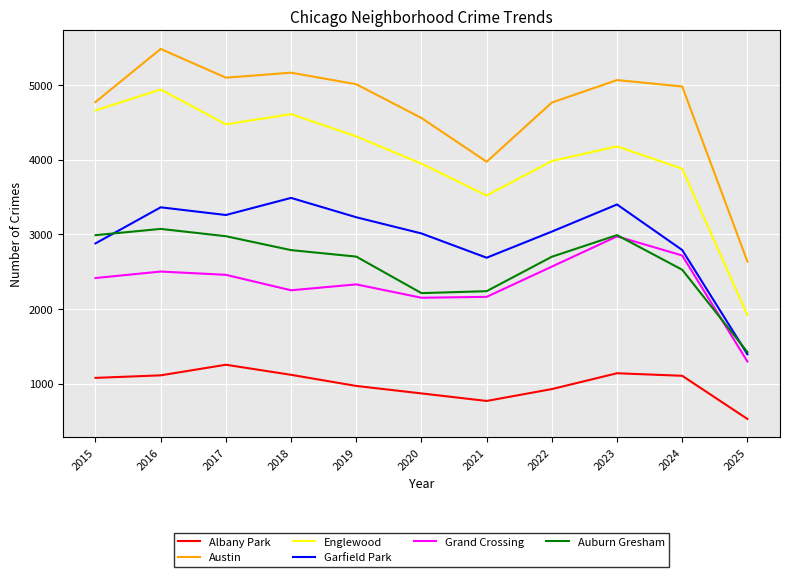

In Albany Park, how many points are lower than both neighbors (excluding endpoints)?

1